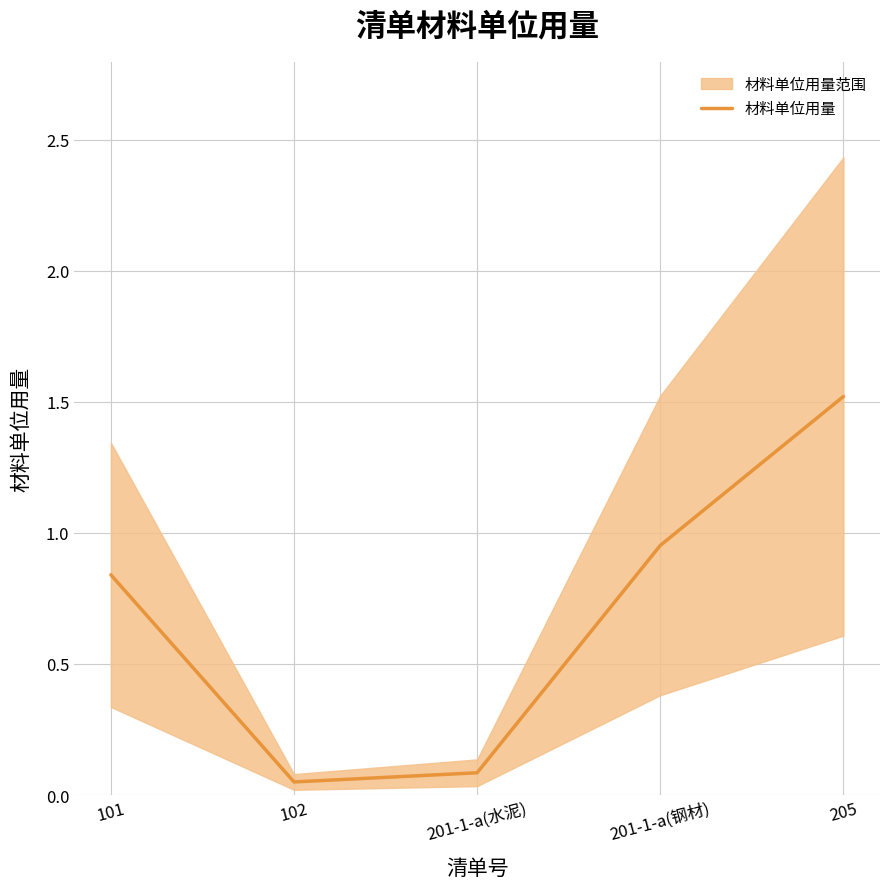

What is the label of the 1st point from the right?

205